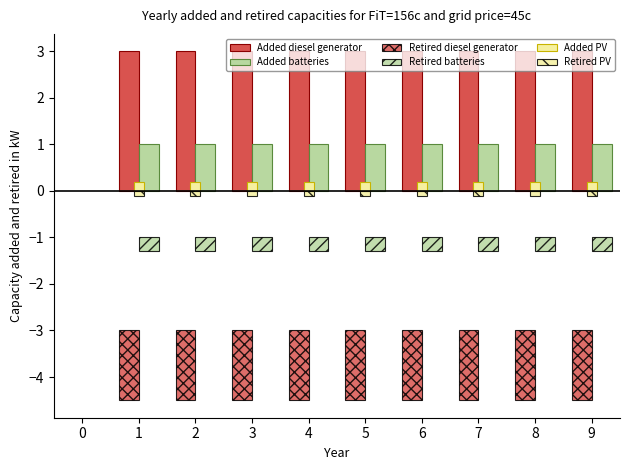

Is it true that Retired PV equals -0.2 at 3?

False